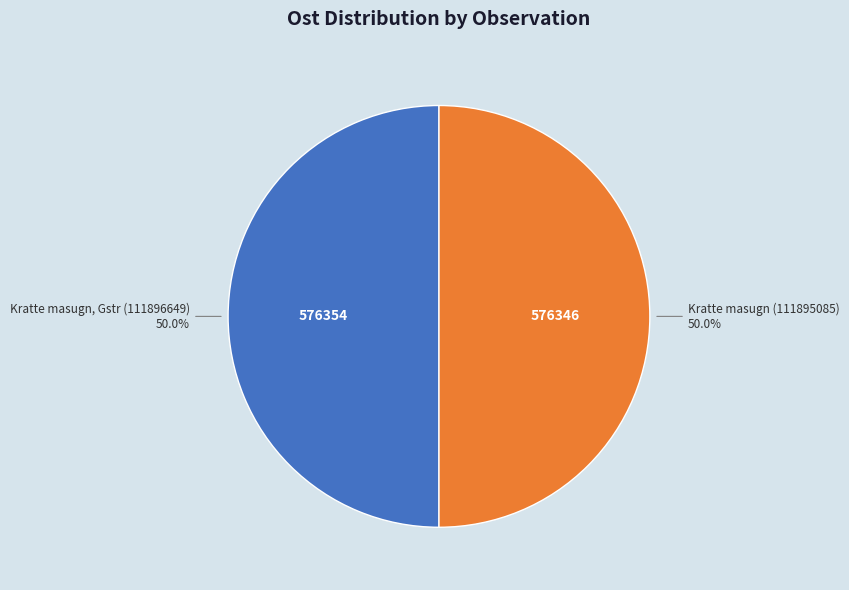

How many segments does this pie chart have?

2